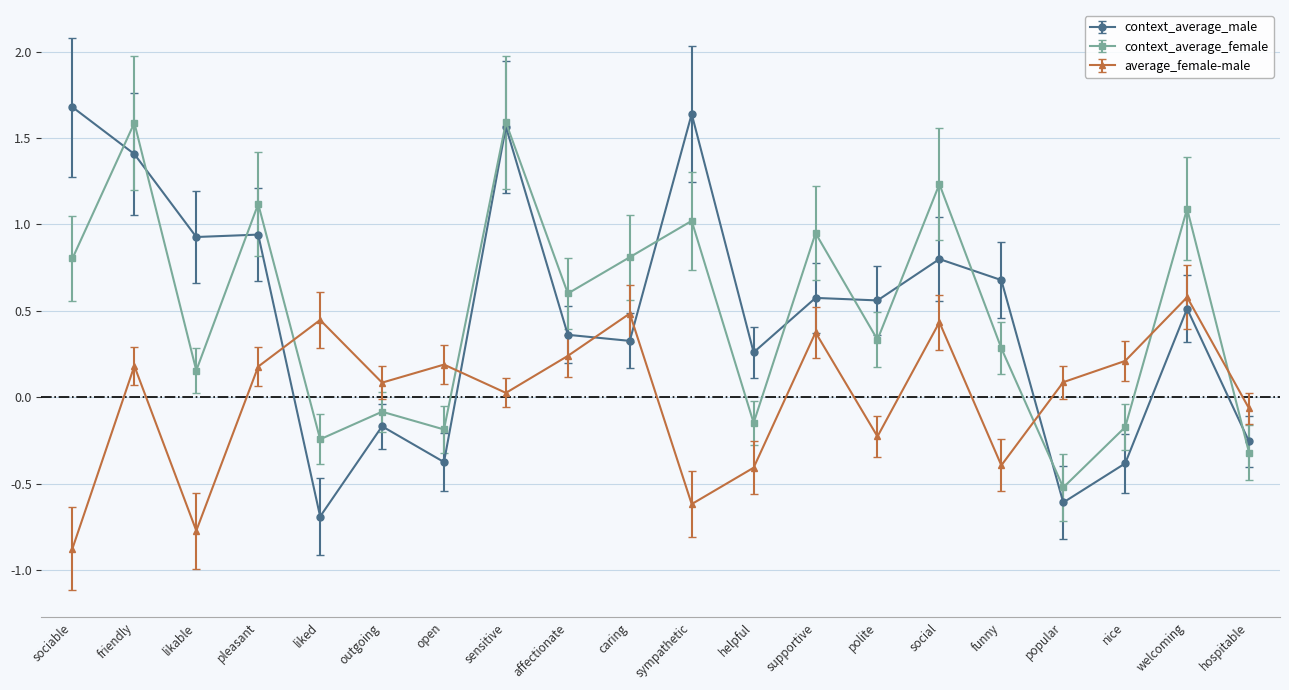

What is the sum of all context_average_female values?

9.9